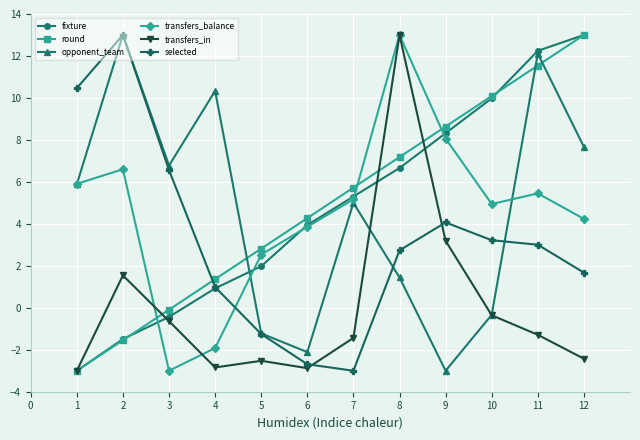

Which series changed the most between 8 and 10?

transfers_in